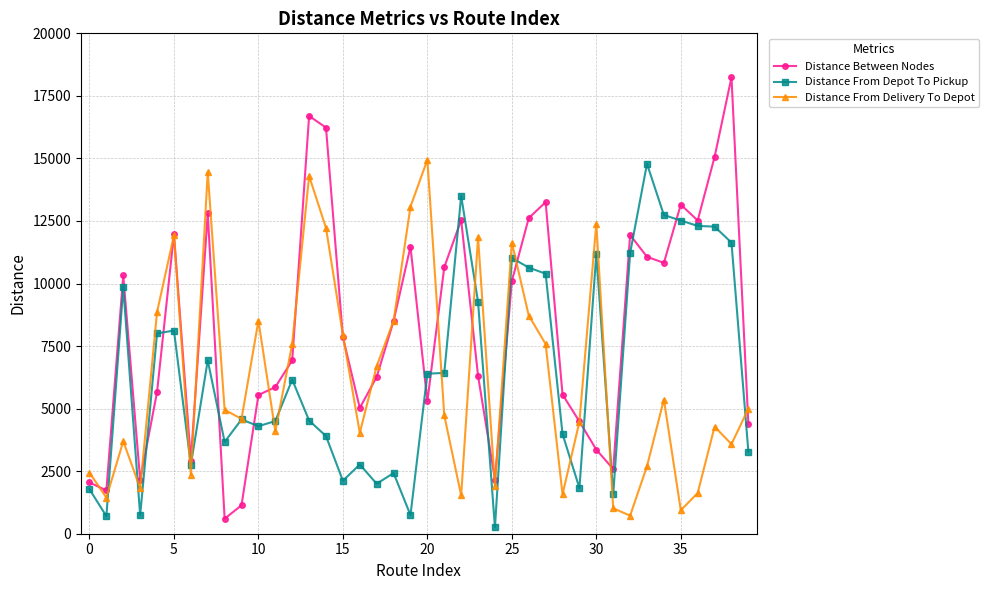

True or false: Distance Between Nodes has more than 1 interior local peaks.

True